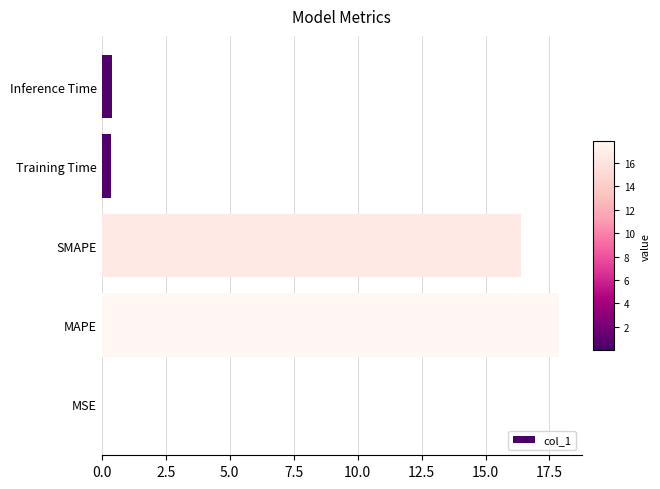

Which label corresponds to the largest value in the chart?

MAPE